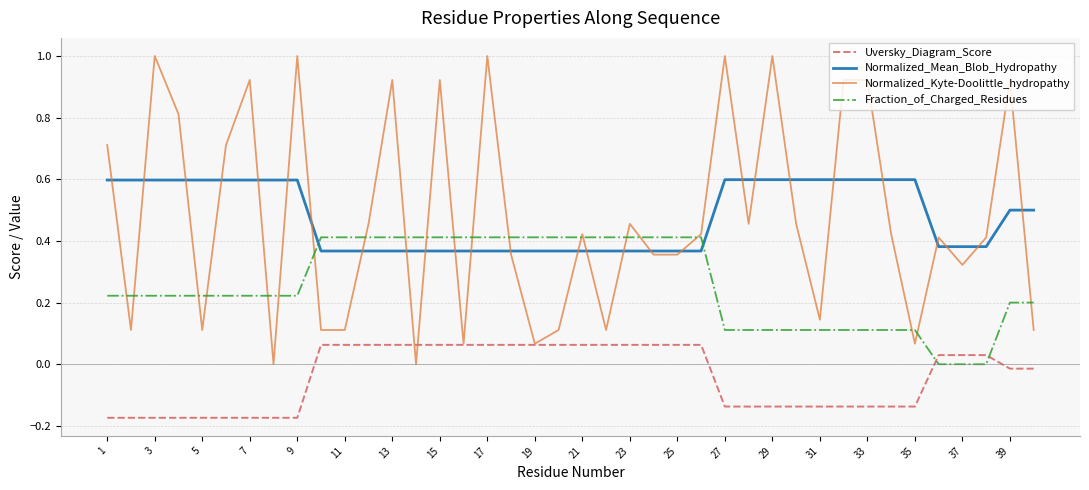

How many distinct data groups are displayed?

4